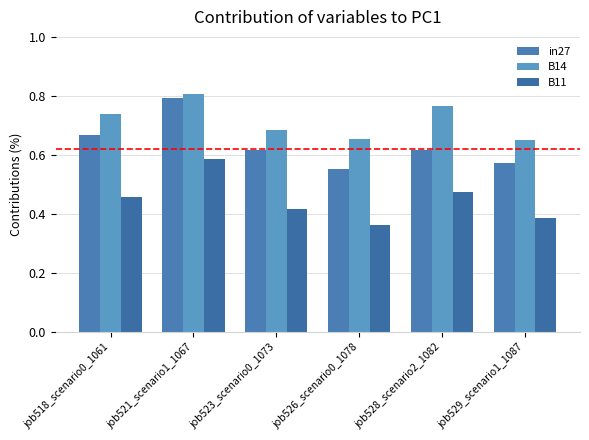

Rank the series by their maximum value, from lowest to highest.

B11, in27, B14